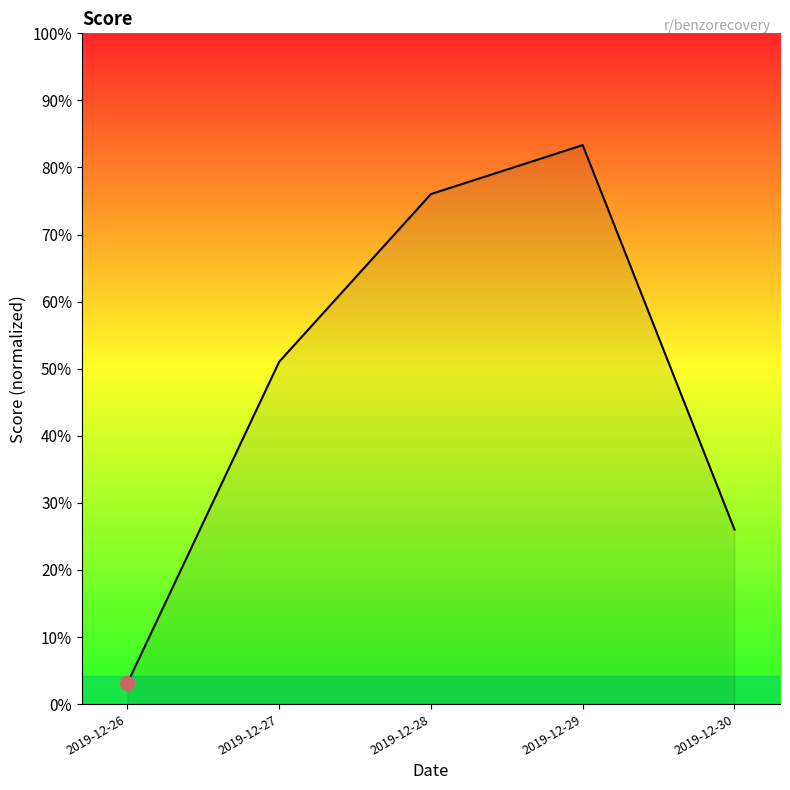

The value at 2019-12-29 is 43. True or false?

False